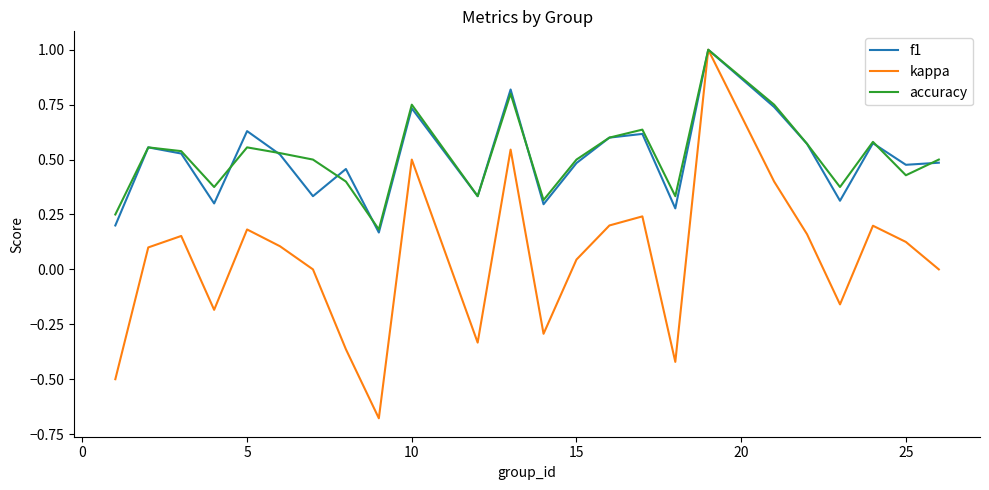

What is the highest value of the kappa series?

1.0